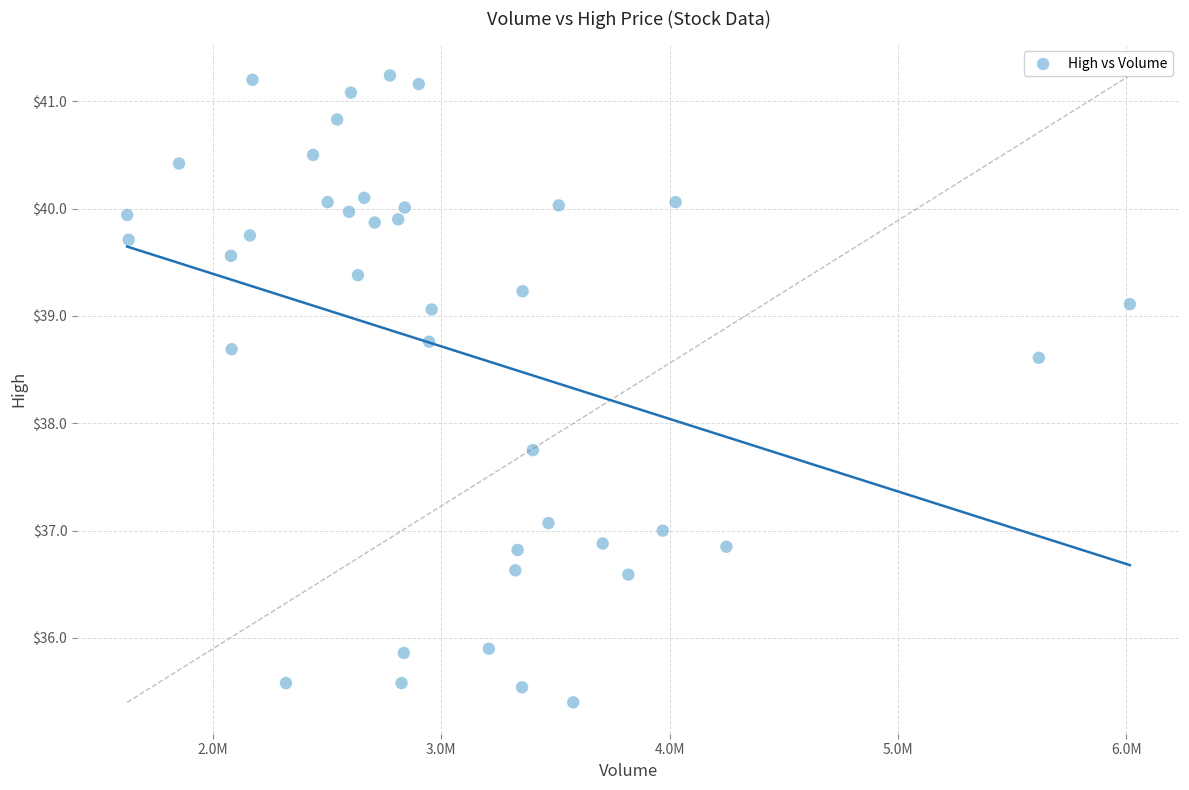

What Y value in the scatter plot is closest to 38?

37.8